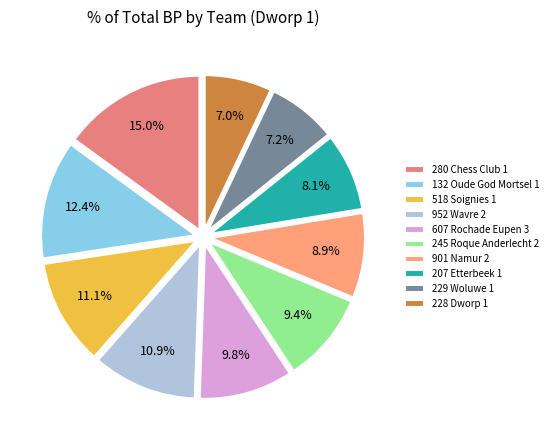

To the nearest percent, what is the average slice percentage?

10%